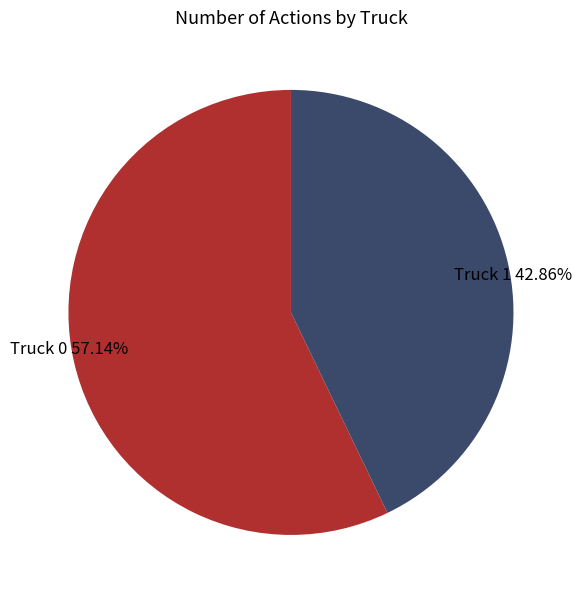

Rank the categories by value from highest to lowest.

Truck 0, Truck 1